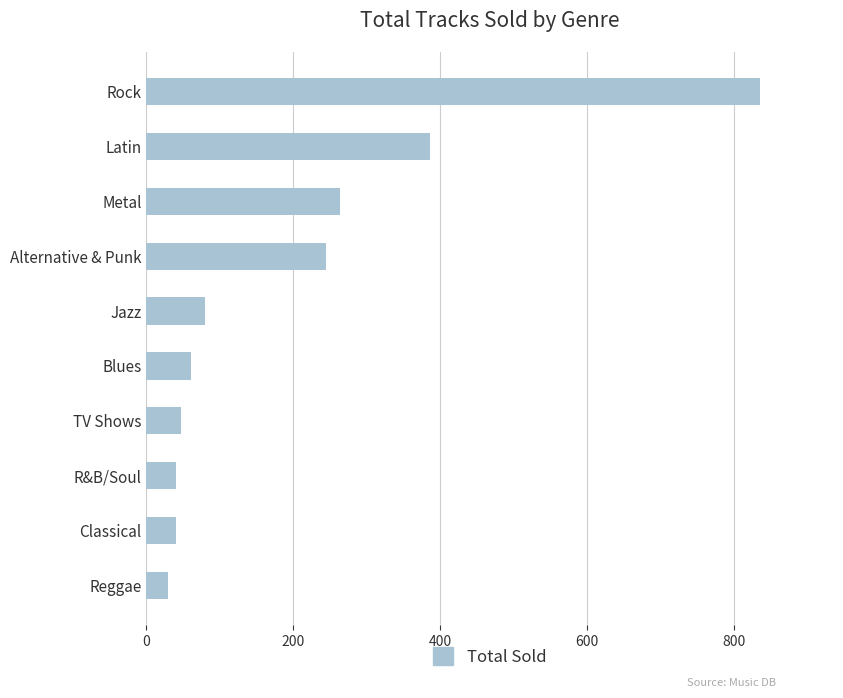

What is the difference between the maximum and minimum values?

805